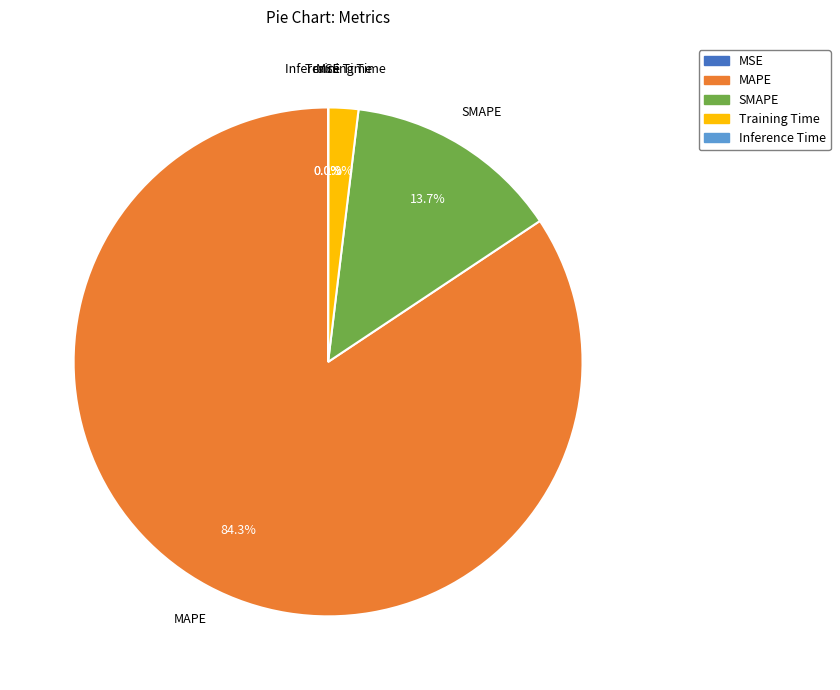

Which category has the biggest portion of the pie?

MAPE